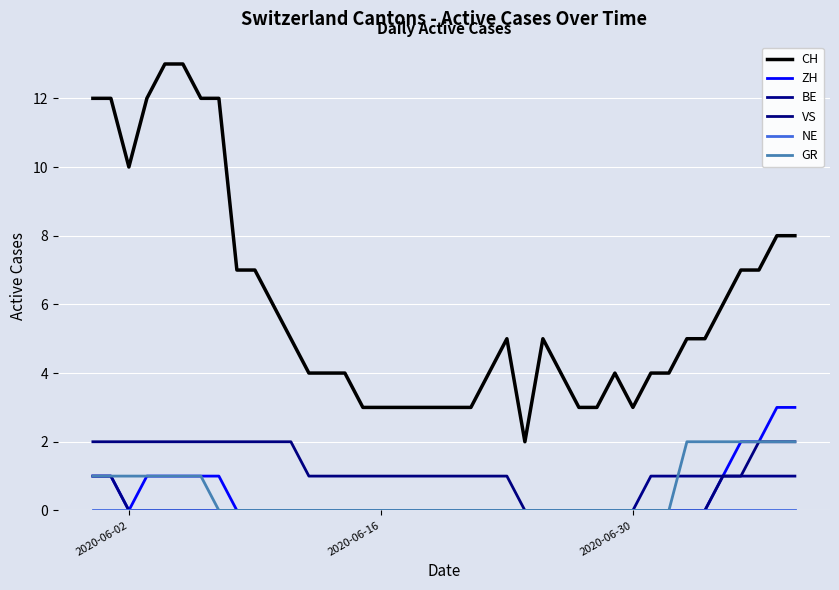

True or false: NE has more than 0 points higher than both neighbors.

False